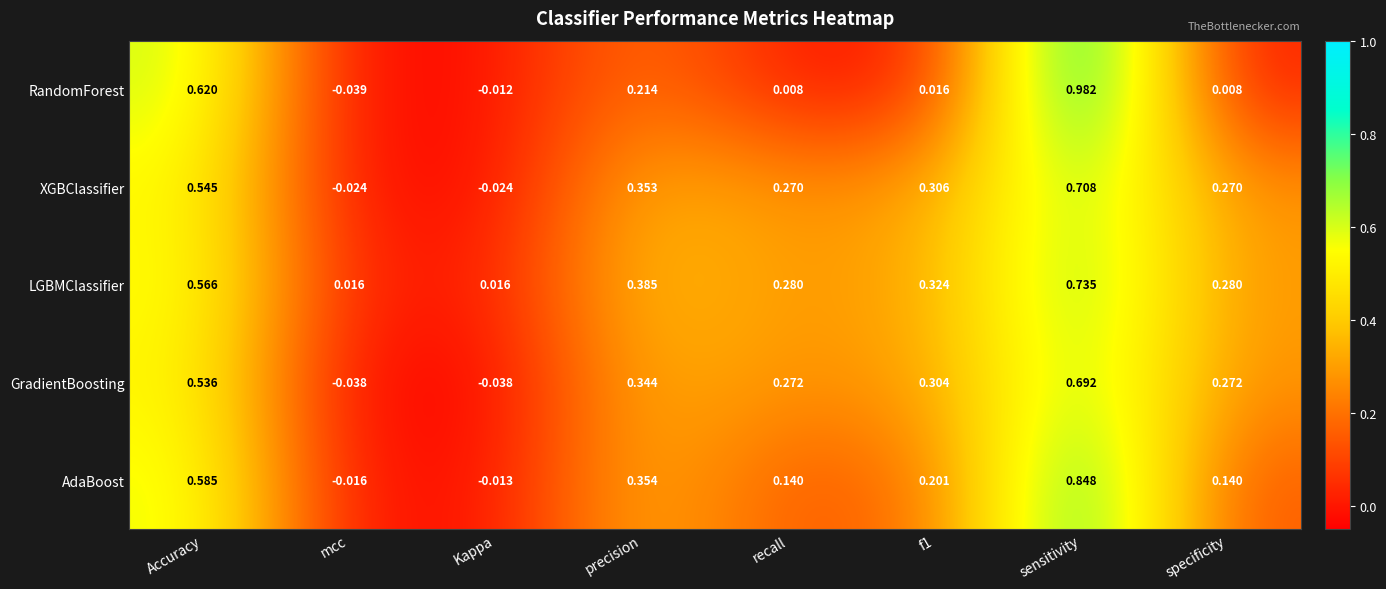

How many series are shown in this chart?

5